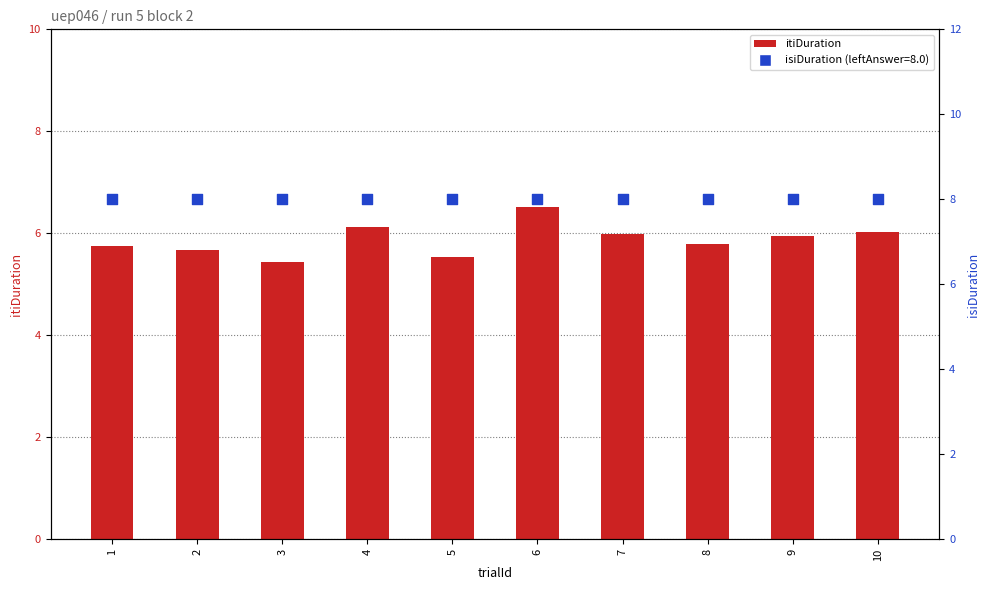

Which series reaches the maximum Y coordinate?

isiDuration